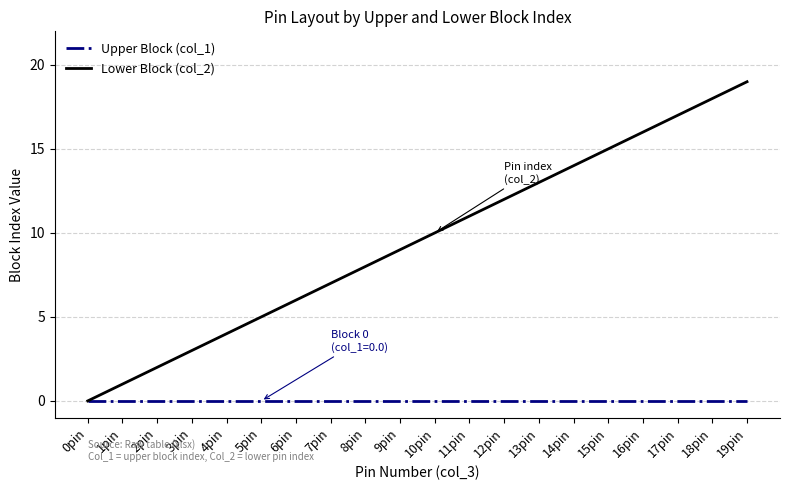

What is the spread (max minus min) of values at 7pin?

7